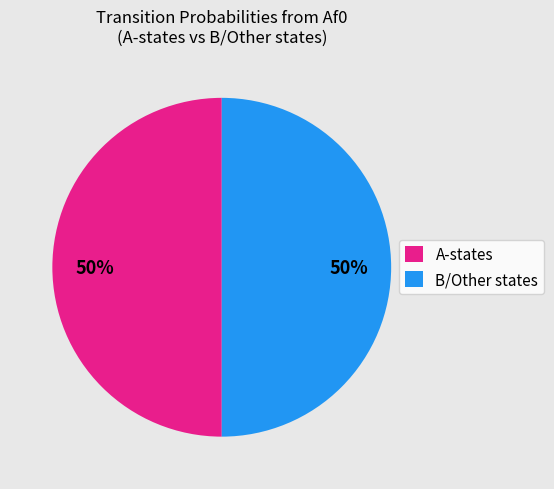

True or false: B/Other states accounts for 50% of the total.

True